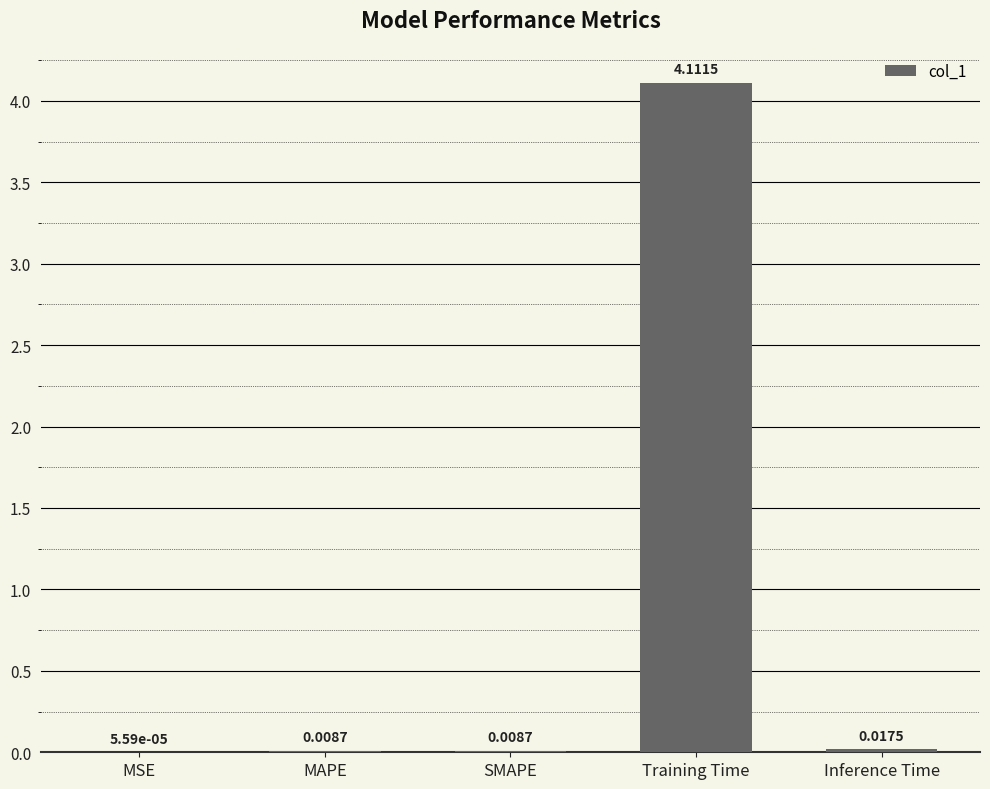

What is the sum of all values?

4.1